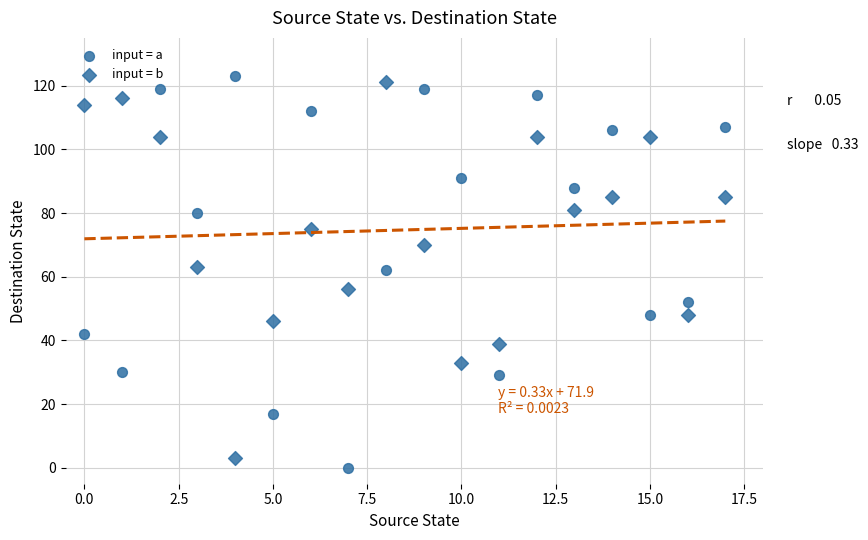

Count the number of points in this scatter plot.

36